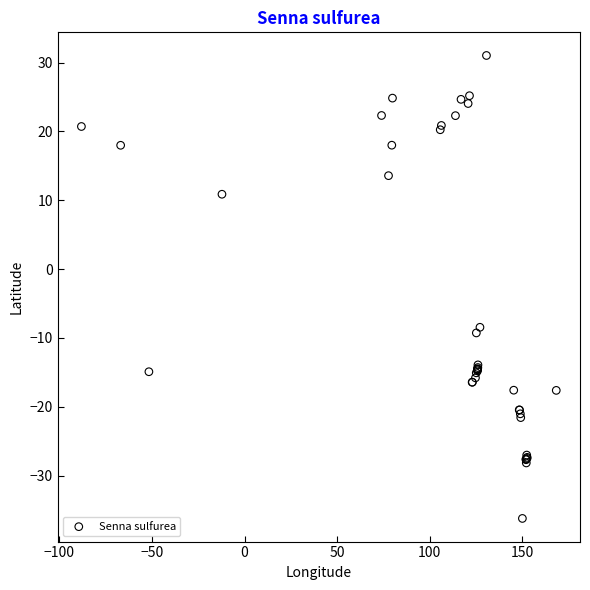

What Y value in the scatter plot is closest to -2?

-8.5